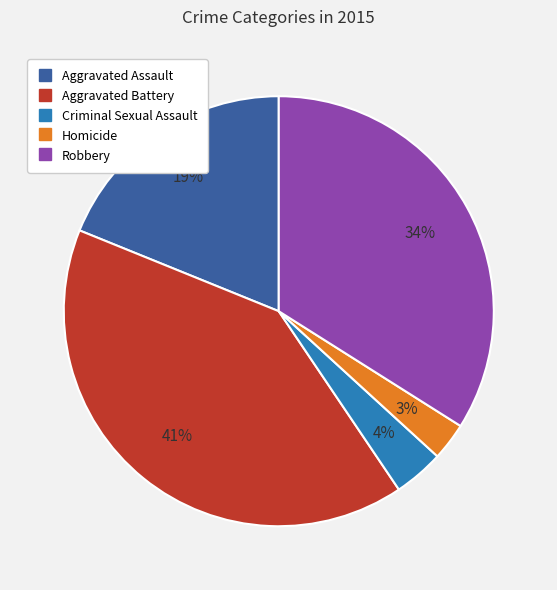

Which has a higher value, Criminal Sexual Assault or Aggravated Battery?

Aggravated Battery